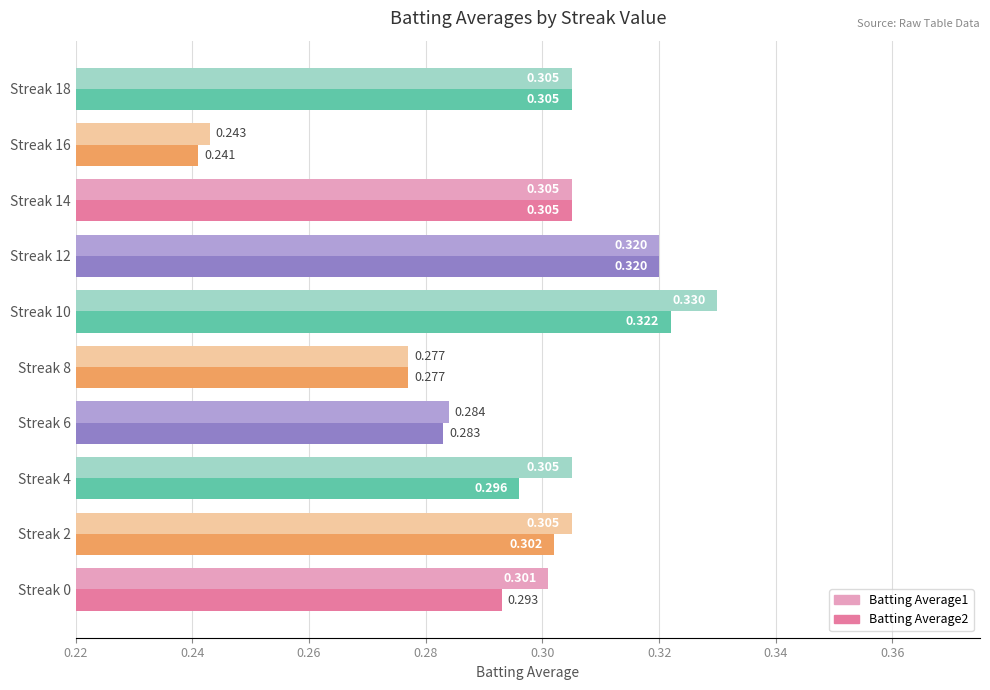

Is the value of Batting Average1 at Streak 2 greater than the value of Batting Average2 at Streak 2?

Yes